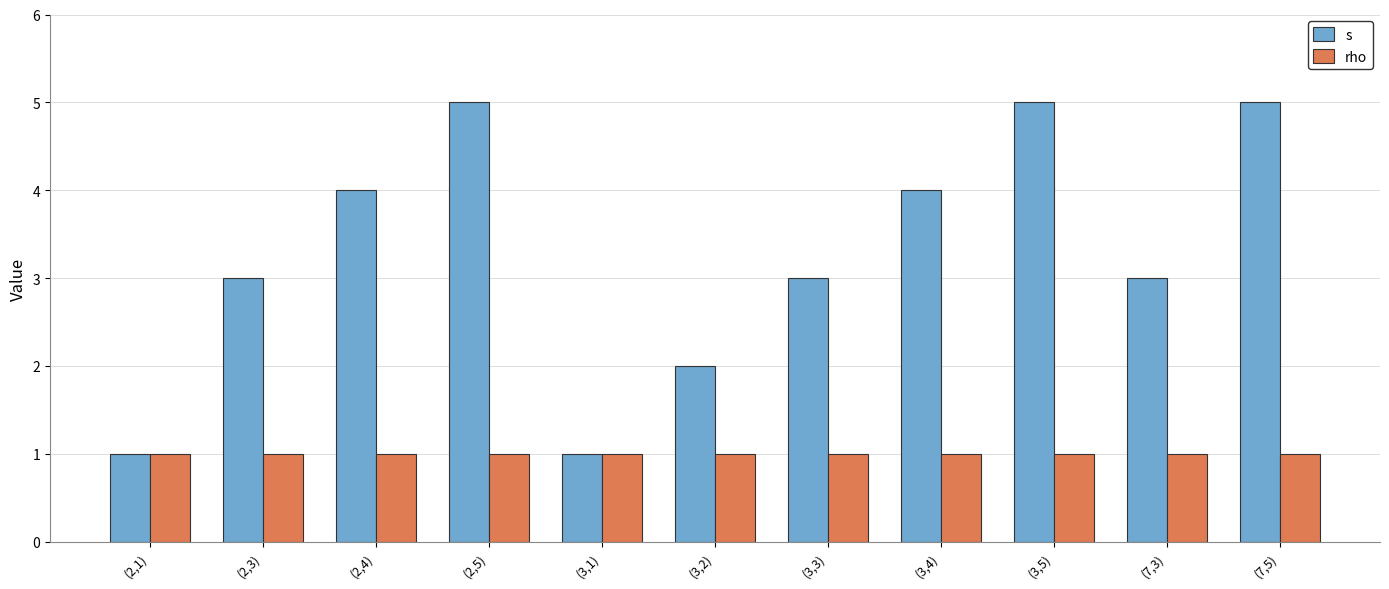

Is it true that s equals 1 at (3,3)?

False